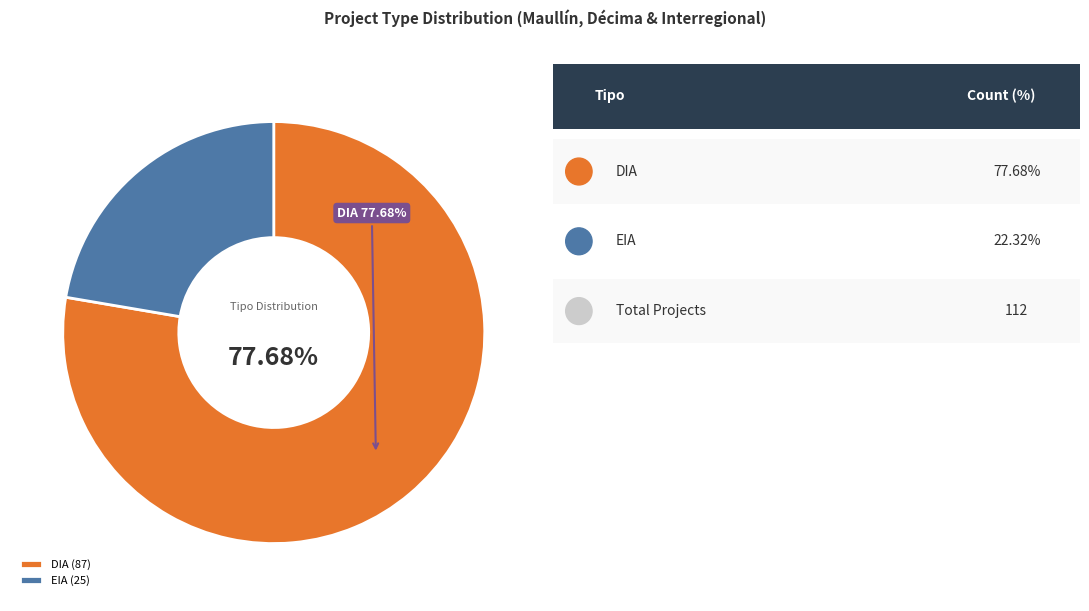

To the nearest percent, what portion does EIA represent?

22%